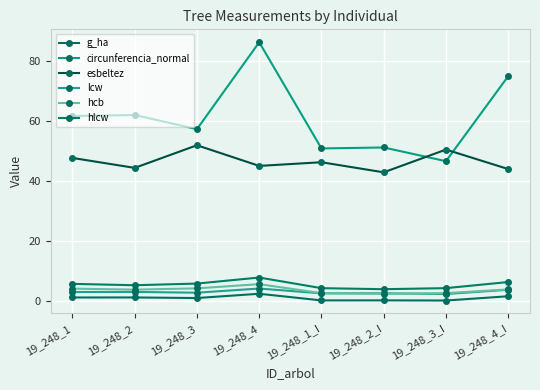

True or false: esbeltez and hcb intersect in this chart.

False